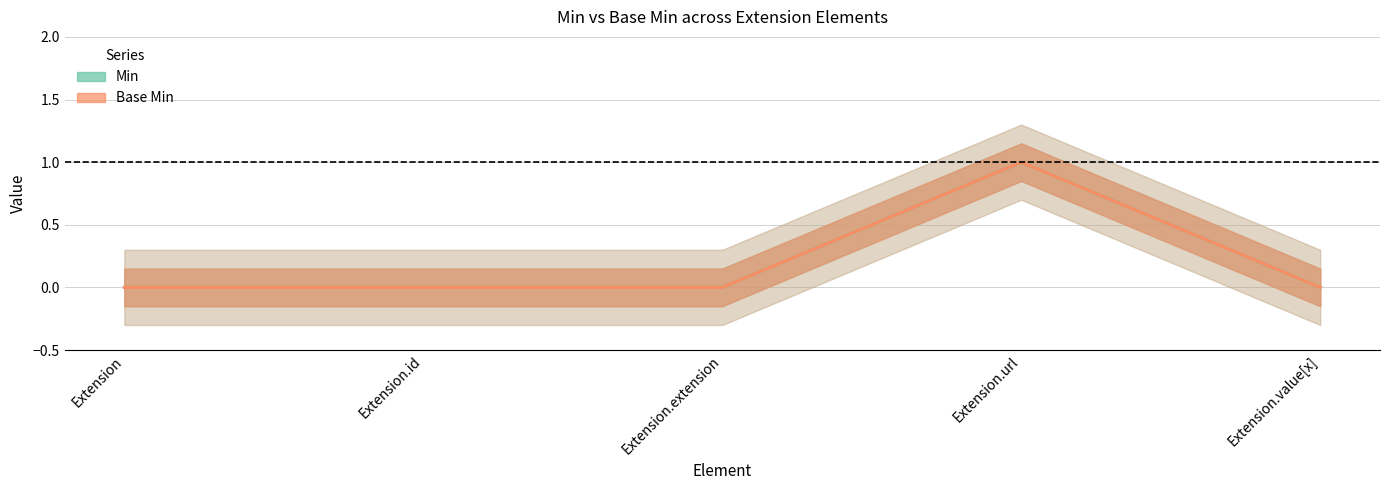

Does the chart display data point markers on the line(s)?

No